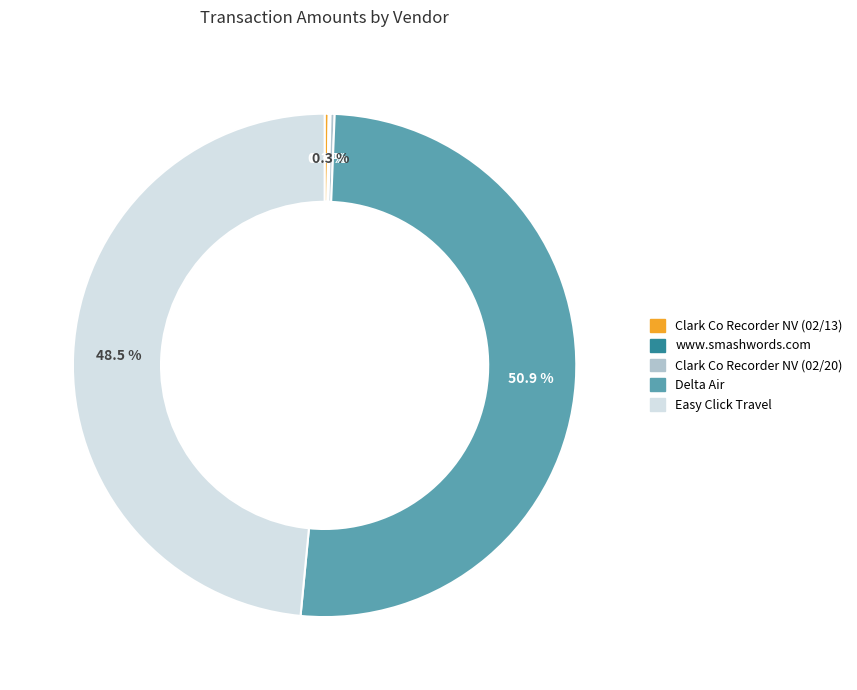

Which has a higher value, Delta Air or Easy Click Travel?

Delta Air